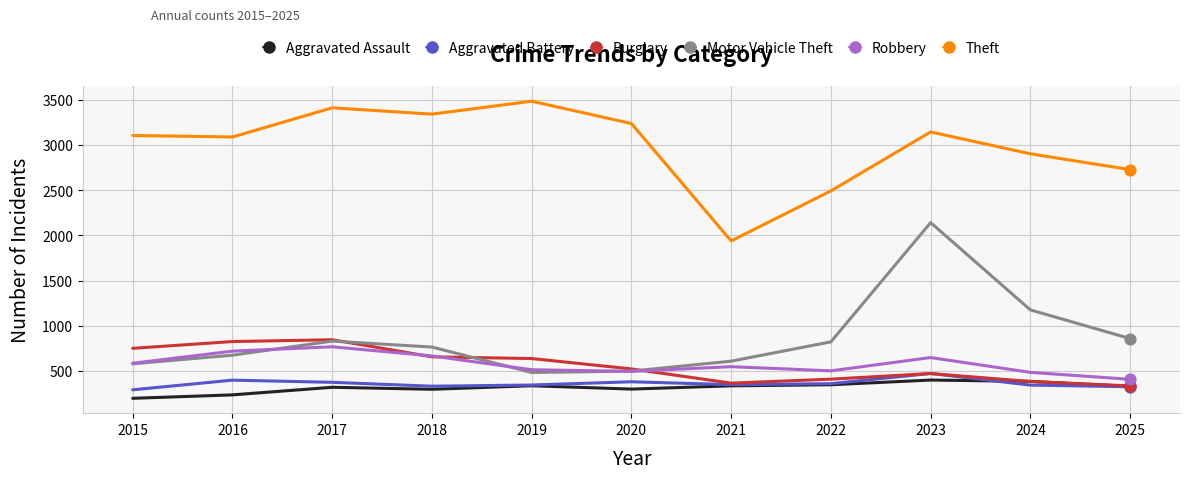

What is the total value across all series at 2018?

6055